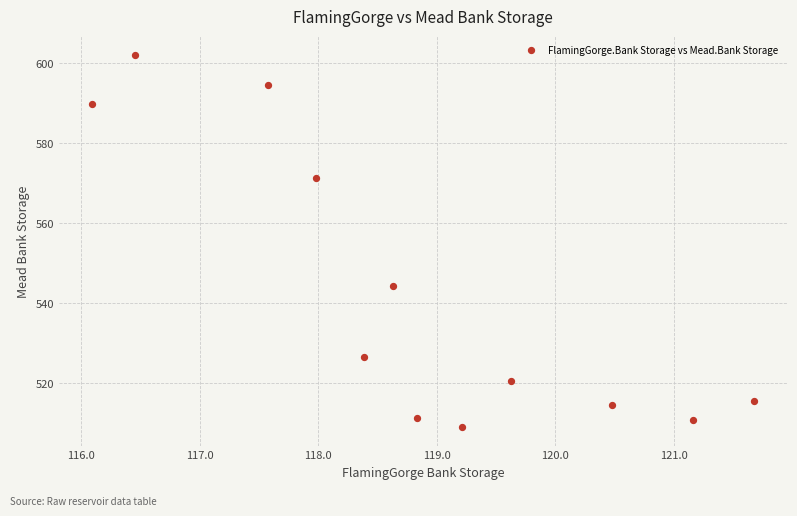

What Y value in the scatter plot is closest to 555?

544.1